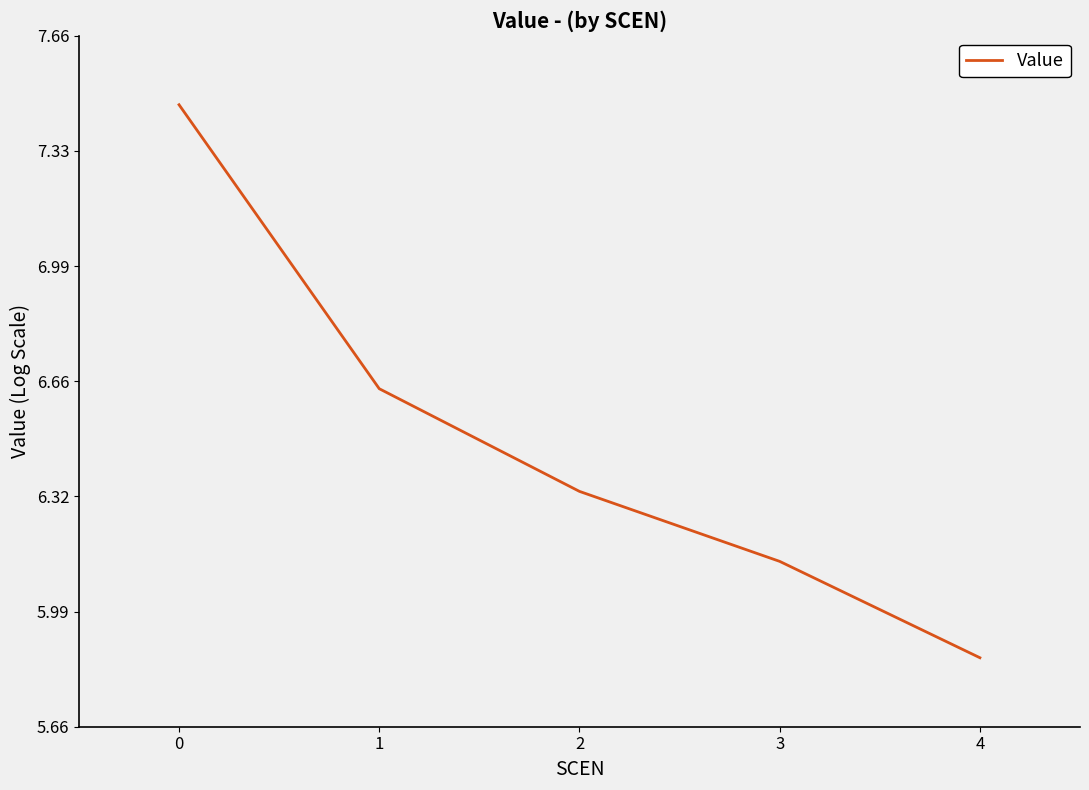

What is the change in value from 1 to 3?

-0.5